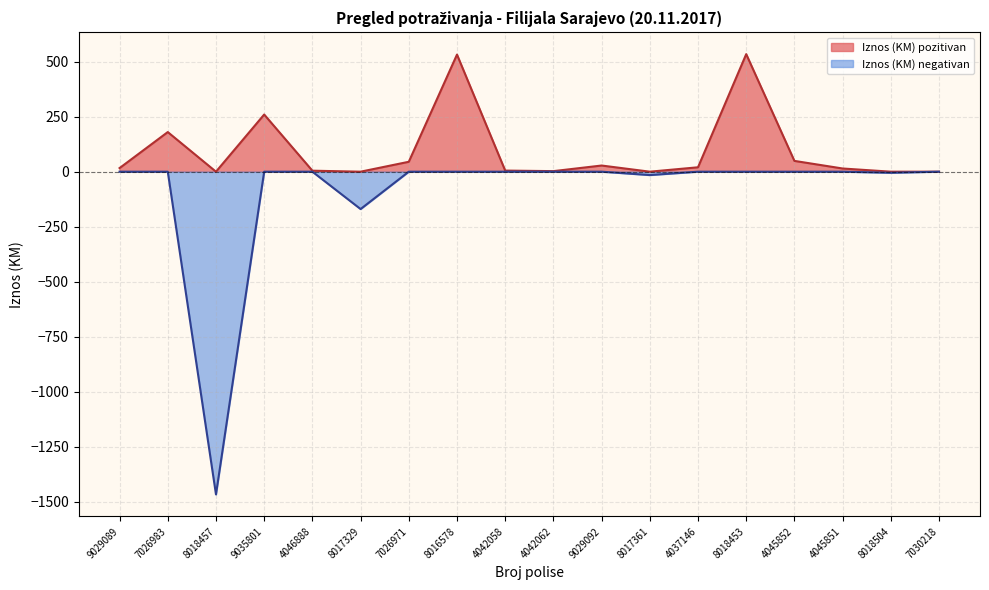

Between 9029092 and 4042058, which is larger?

9029092